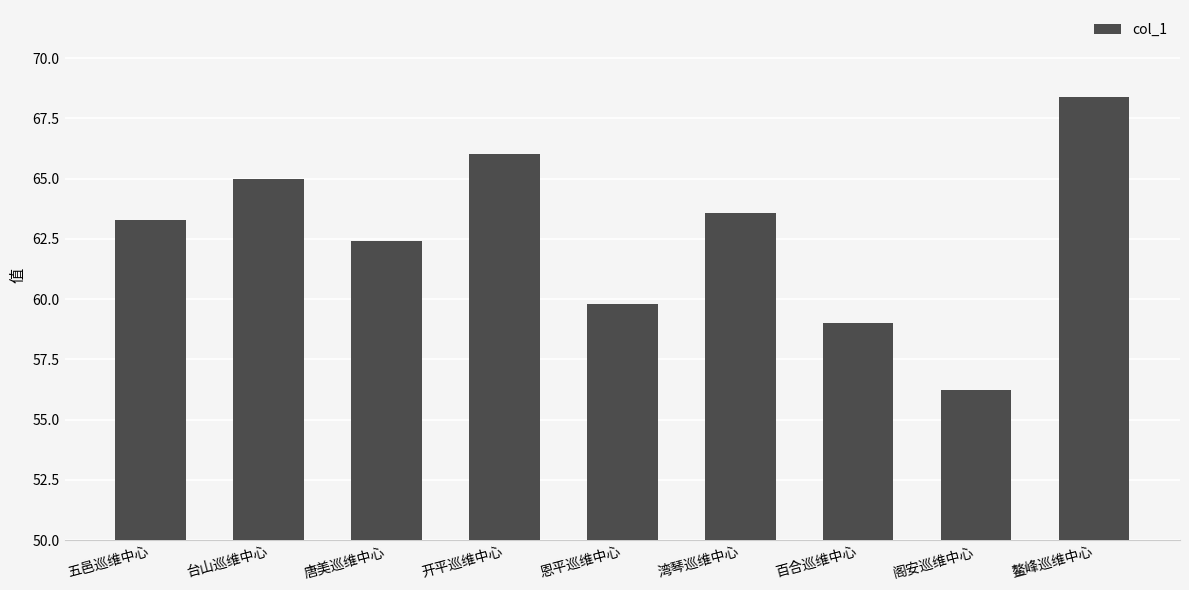

What is the average value?

62.6